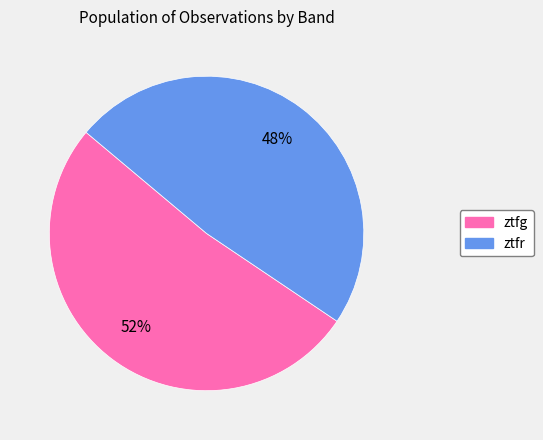

What is the majority slice?

ztfg